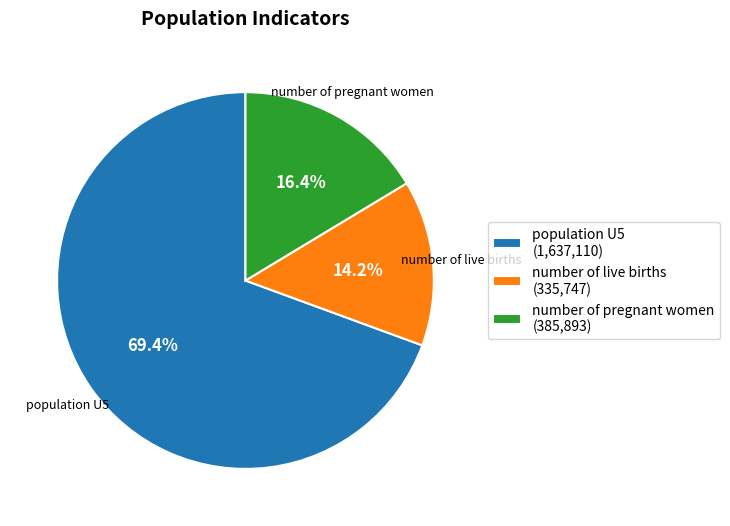

Rank the categories by value from lowest to highest.

number of live births, number of pregnant women, population U5